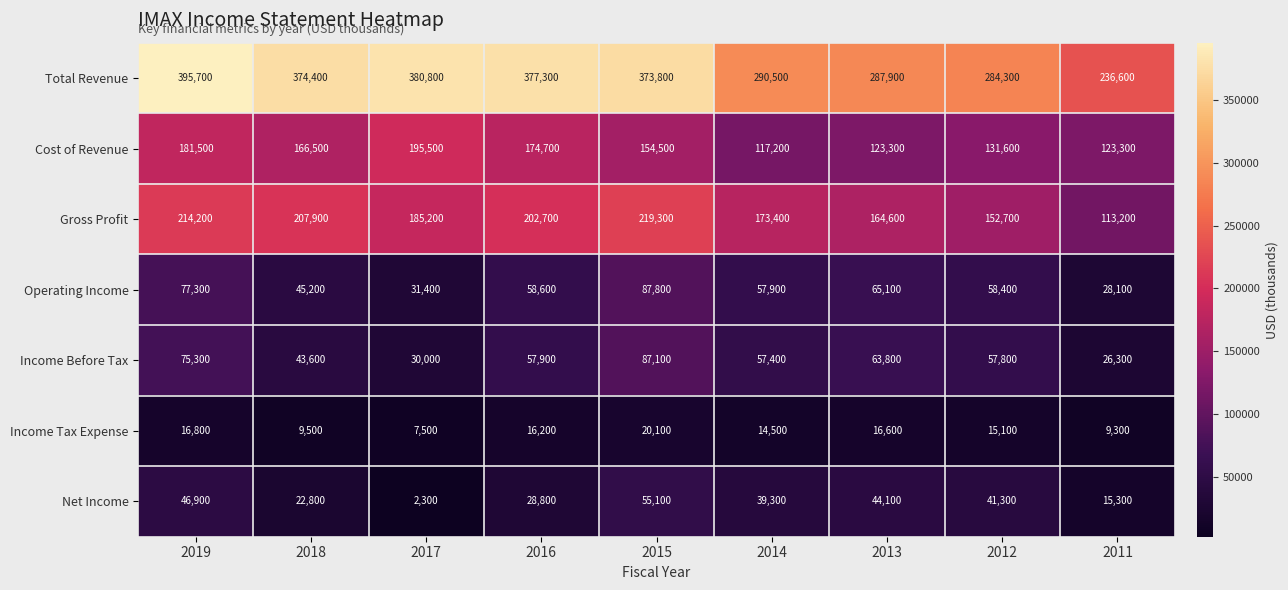

At 2019, list the series in order from smallest to largest.

Income Tax Expense, Net Income, Income Before Tax, Operating Income, Cost of Revenue, Gross Profit, Total Revenue